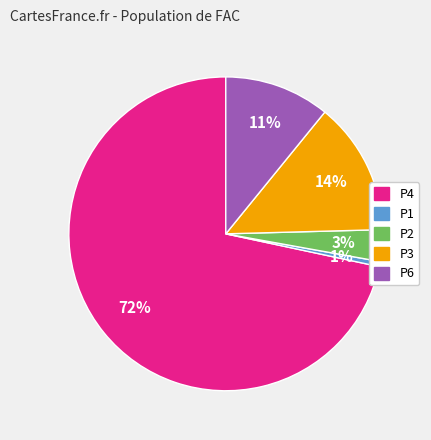

To the nearest percent, what is the average slice percentage?

20%